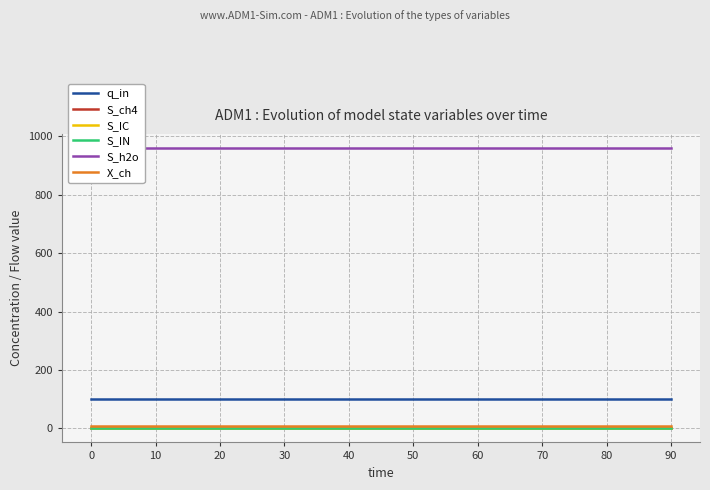

What are all the series names shown in the legend?

q_in, S_ch4, S_IC, S_IN, S_h2o, X_ch